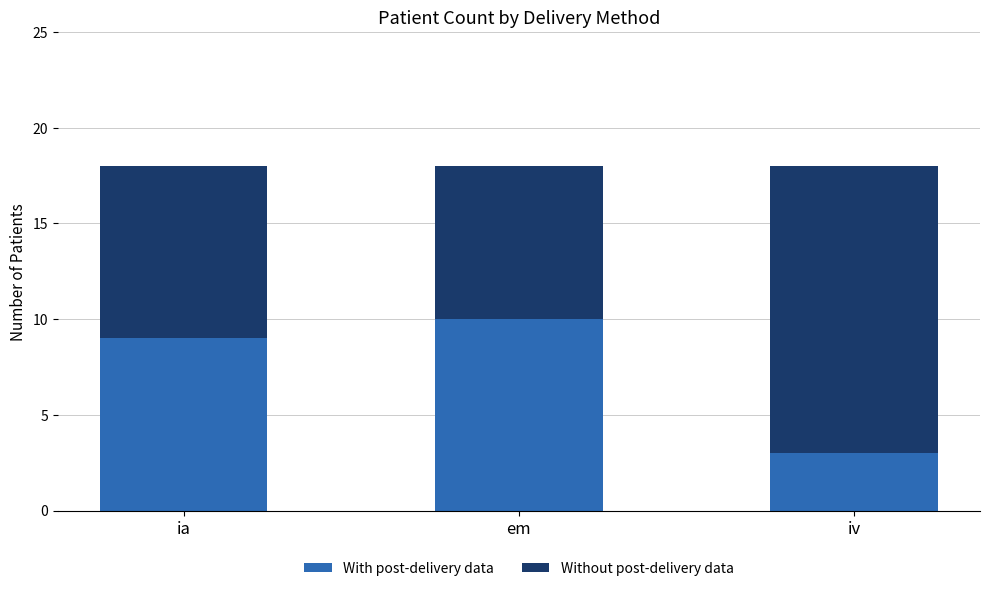

At which label does With post-delivery data reach its minimum?

iv